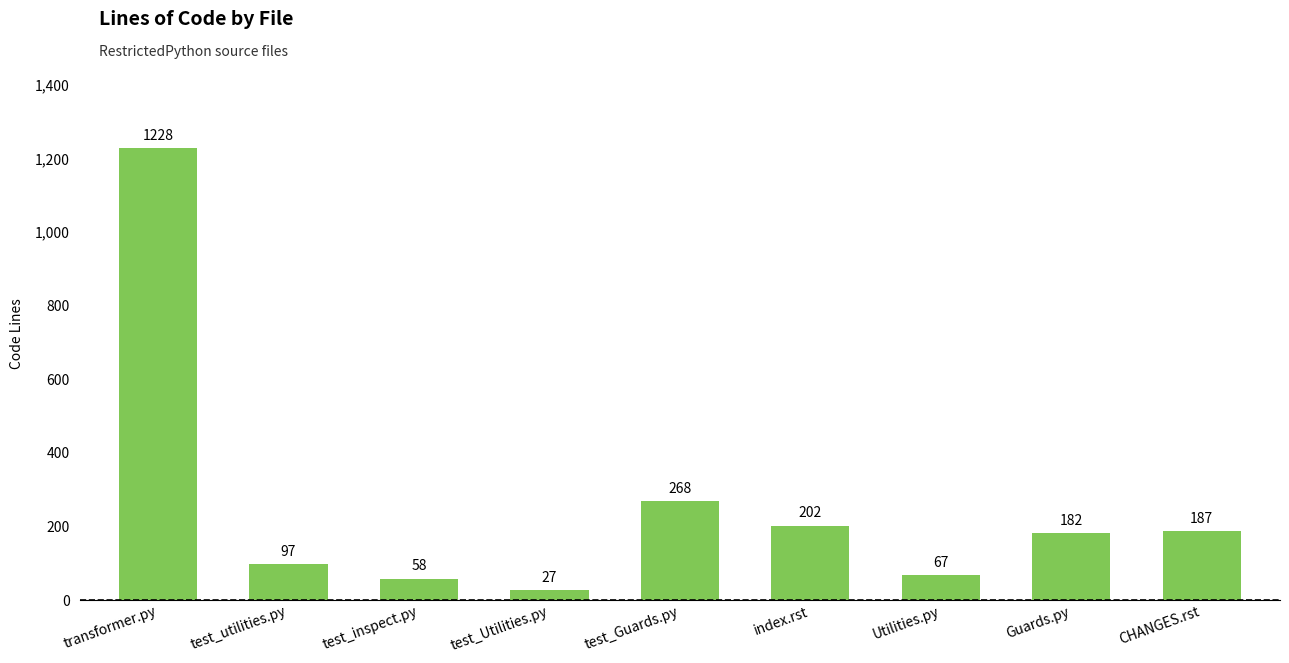

What is the label of the 8th bar from the left?

Guards.py